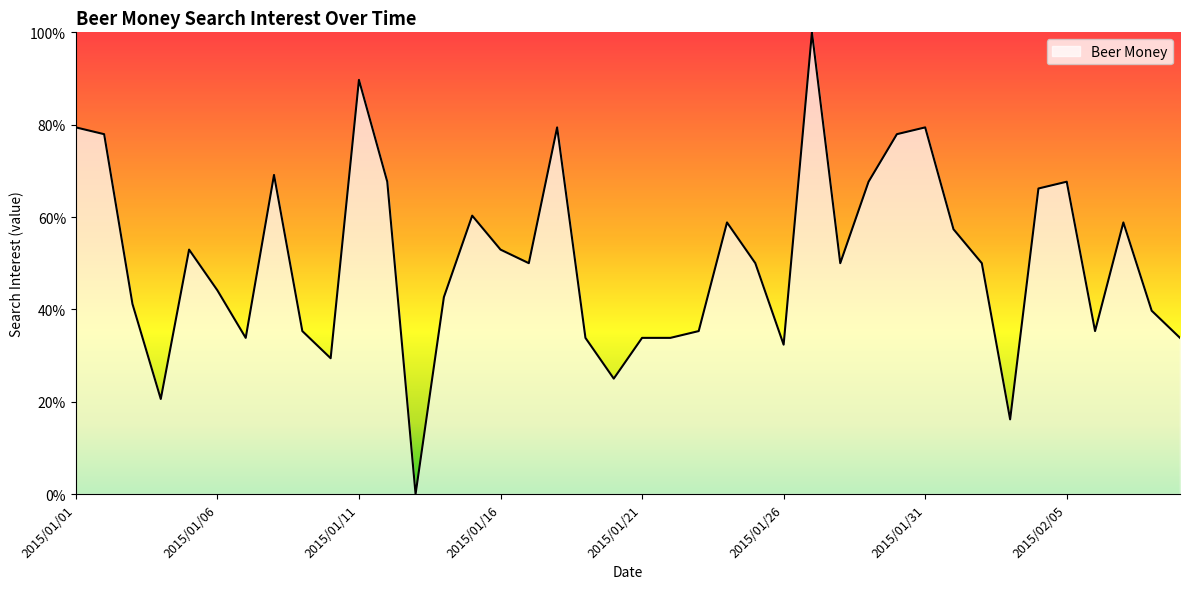

What is the difference between the maximum and minimum values?

100.0